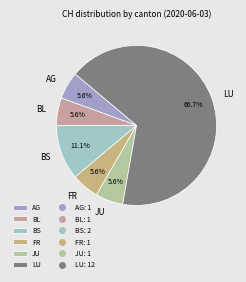

Is there a majority slice in this chart?

Yes